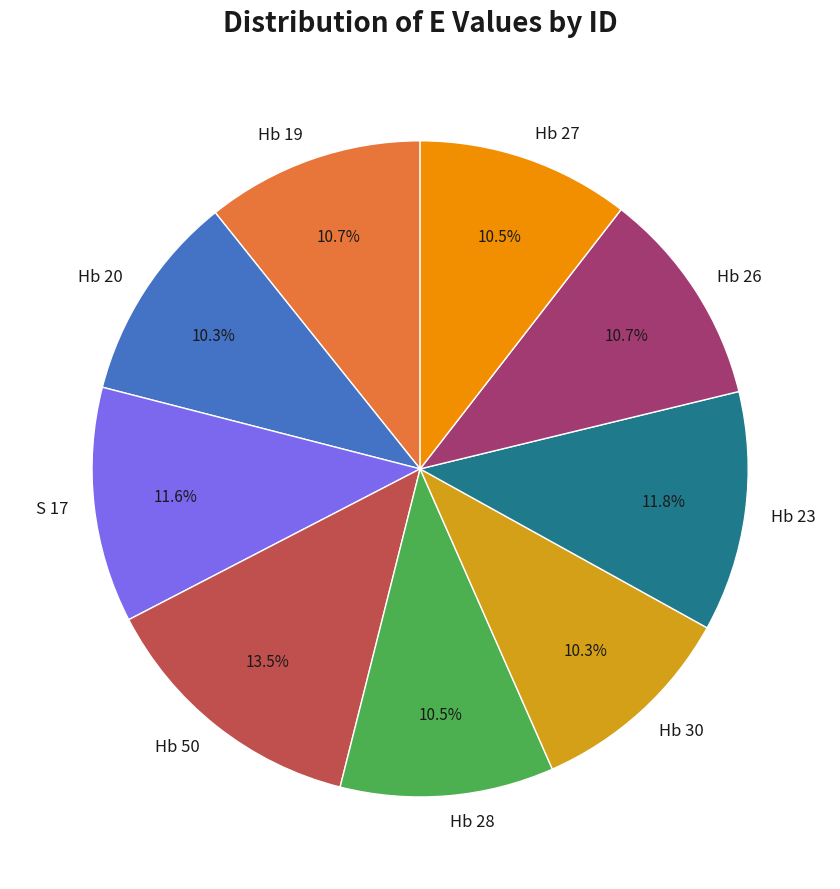

What is the ratio of the value at Hb 28 to the value at Hb 23?

0.9